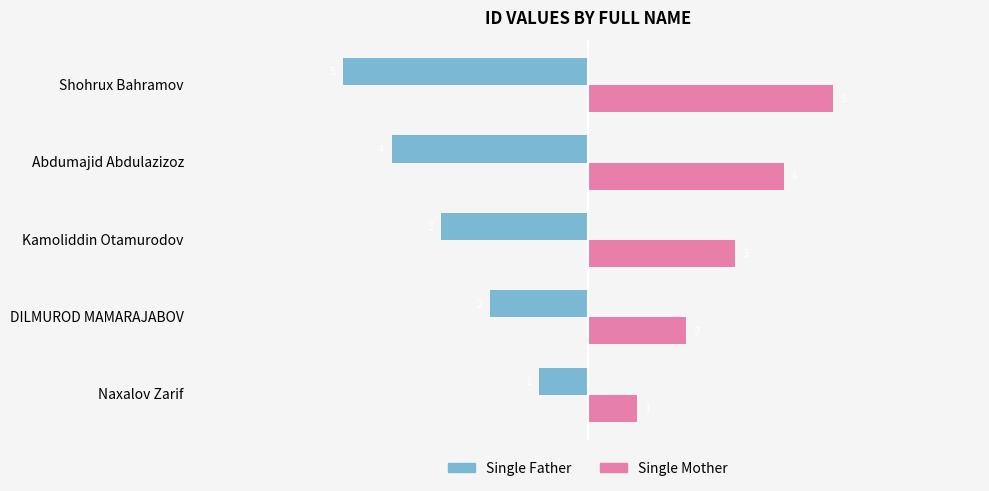

What is the greatest value displayed?

5